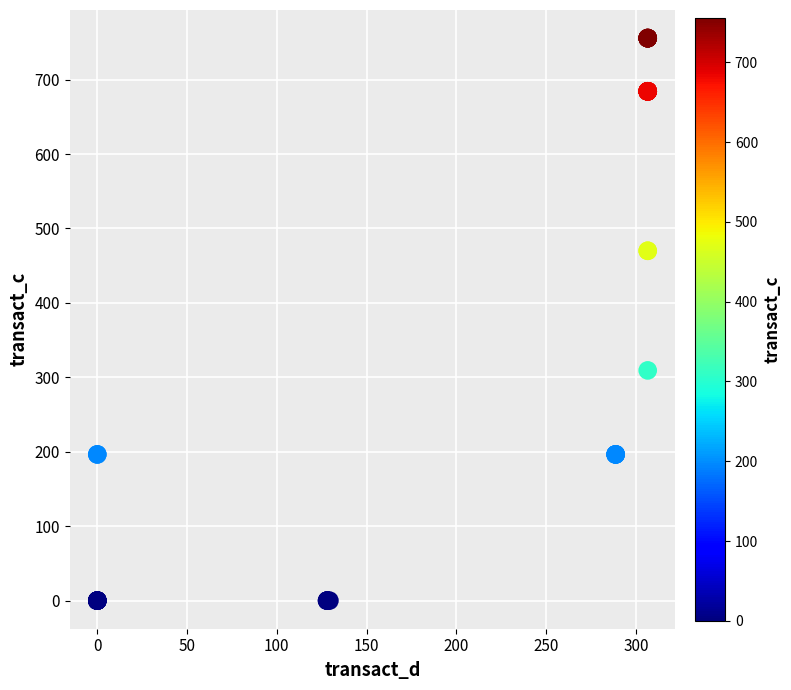

What Y value in the scatter plot is closest to 377?

309.3